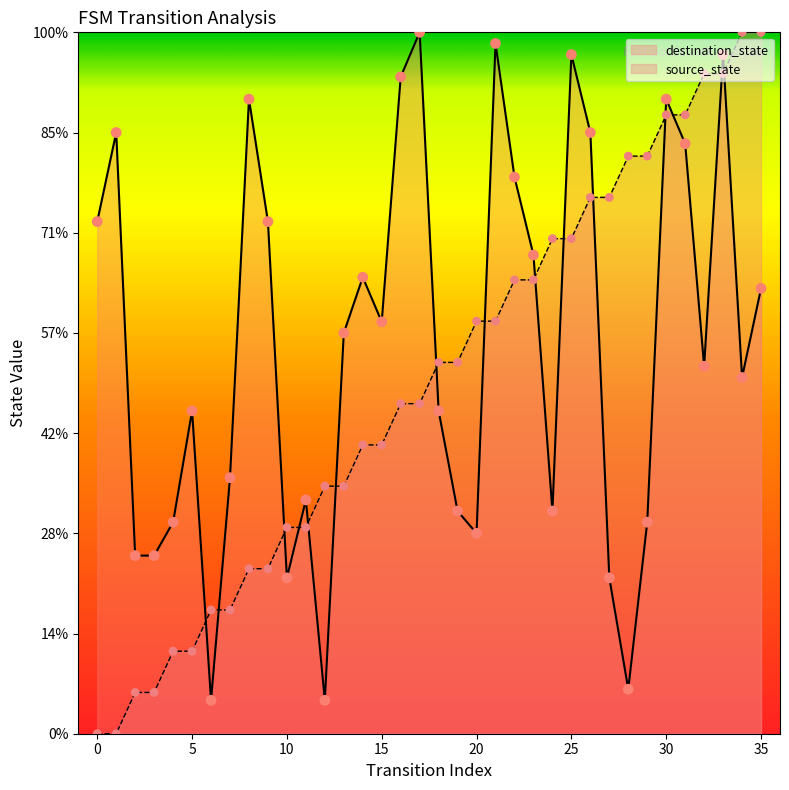

Which series has the largest total across all categories?

destination_state